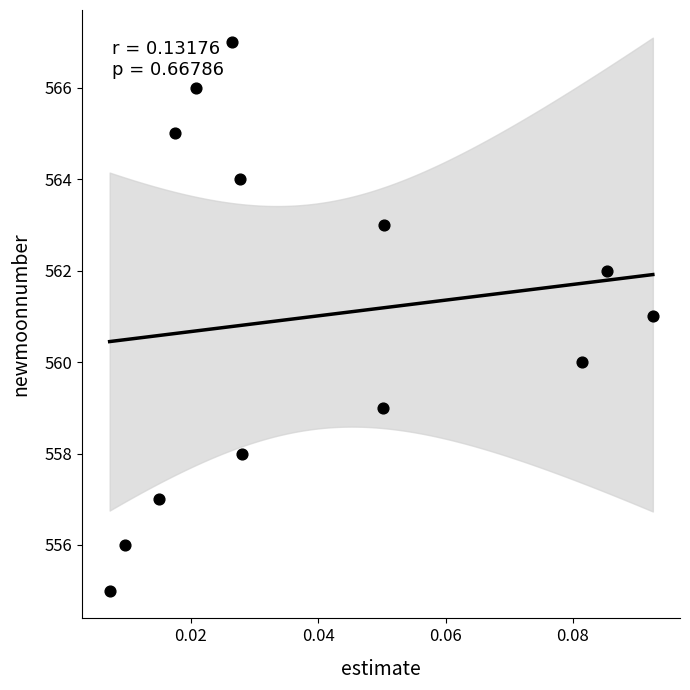

What is the range of Y values (max minus min)?

12